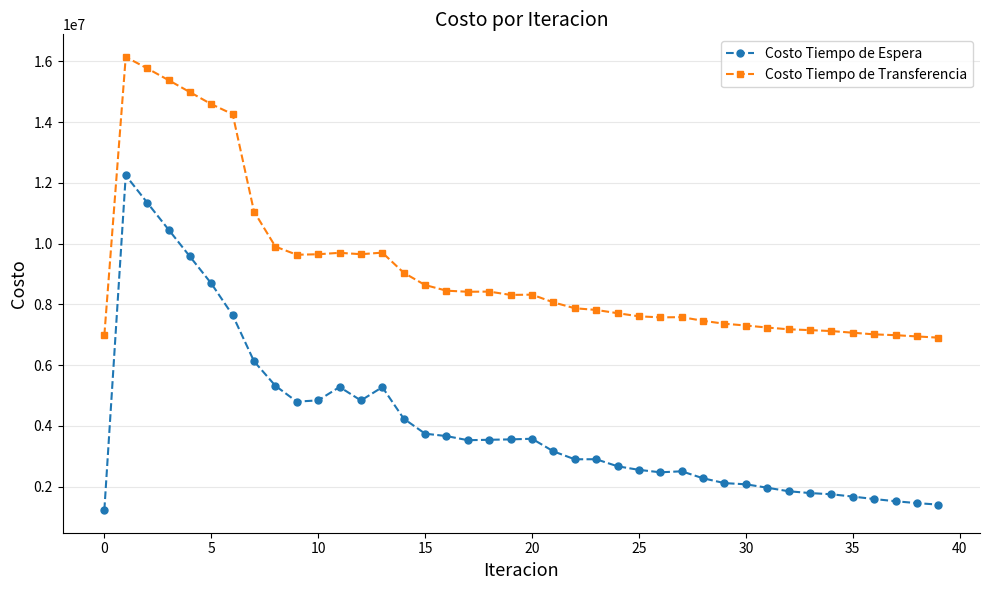

How many lines are shown in the chart?

2